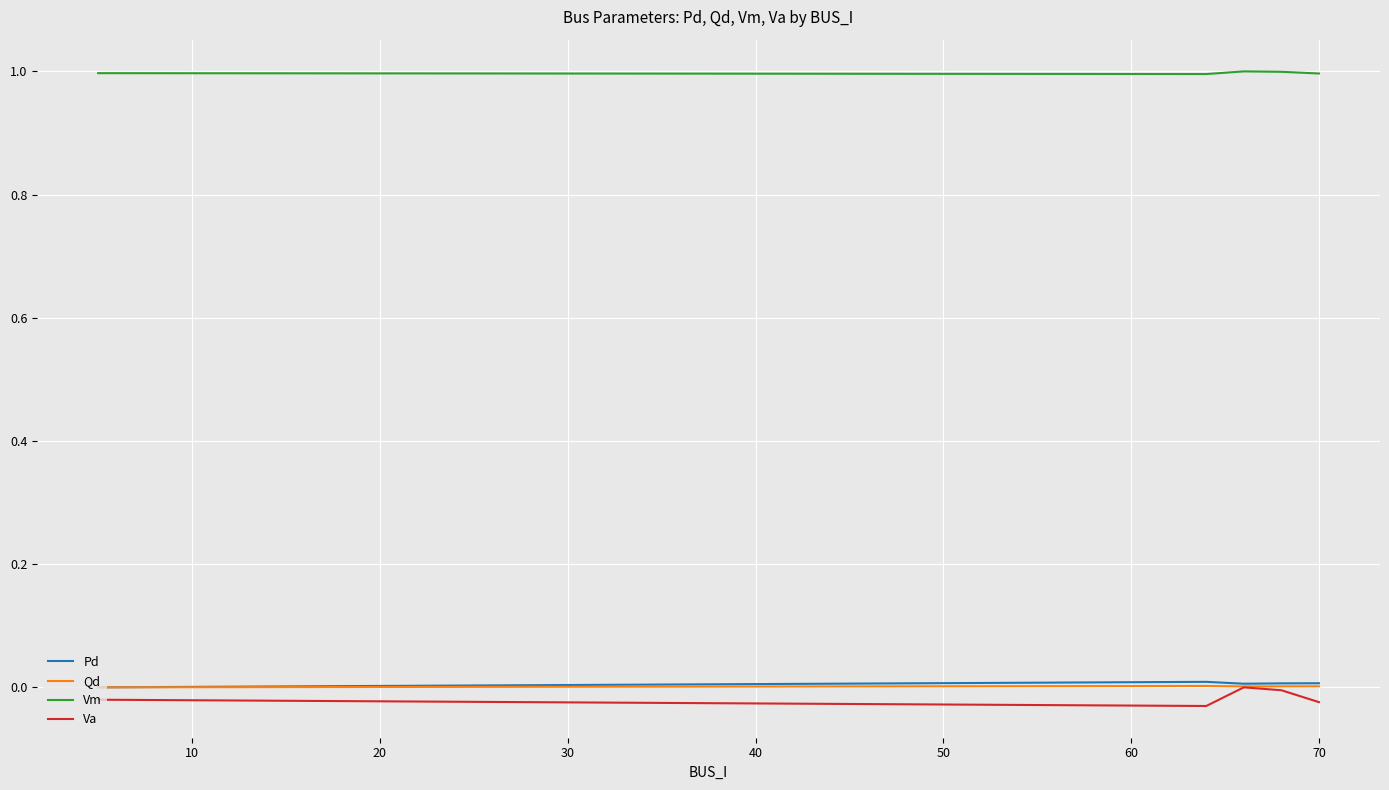

True or false: Pd has more than 2 interior local peaks.

False